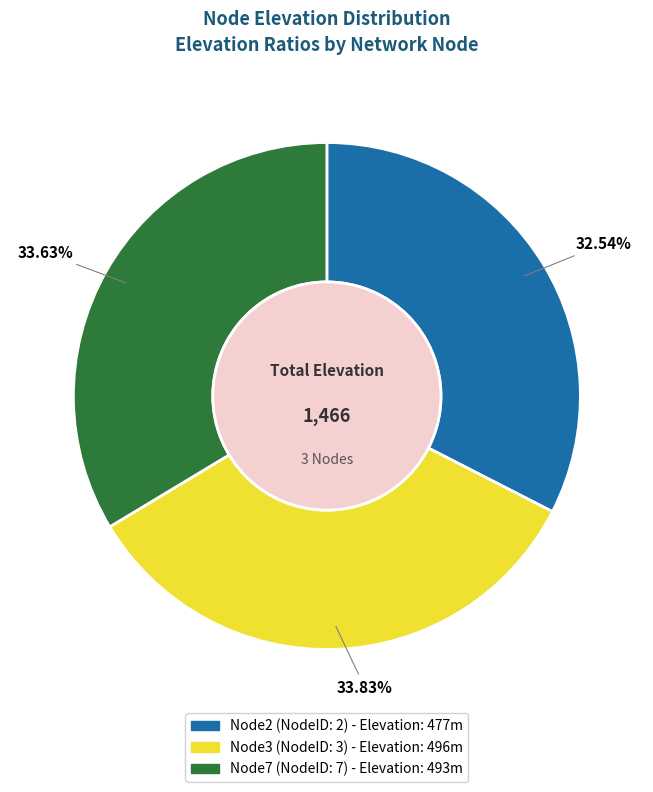

To the nearest percent, what is the difference between the largest and smallest slice percentages?

1%